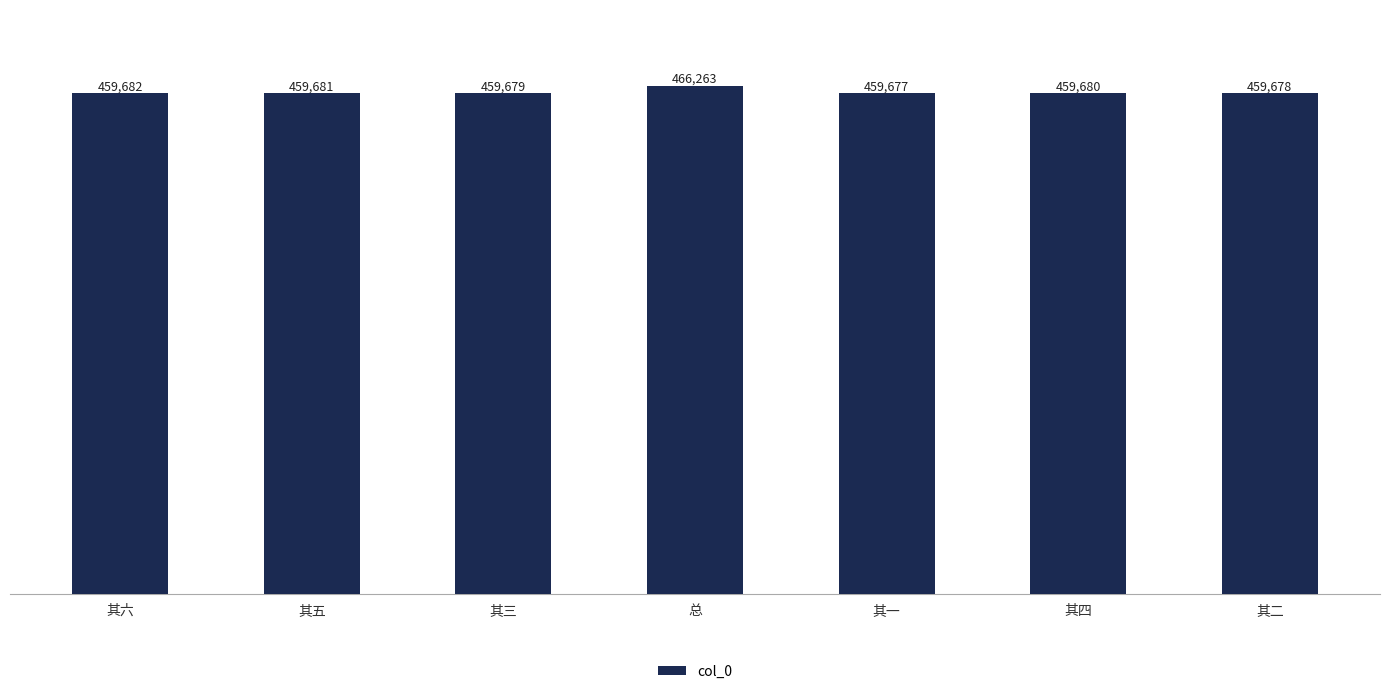

Rank the categories by value from highest to lowest.

总, 其六, 其五, 其四, 其三, 其二, 其一